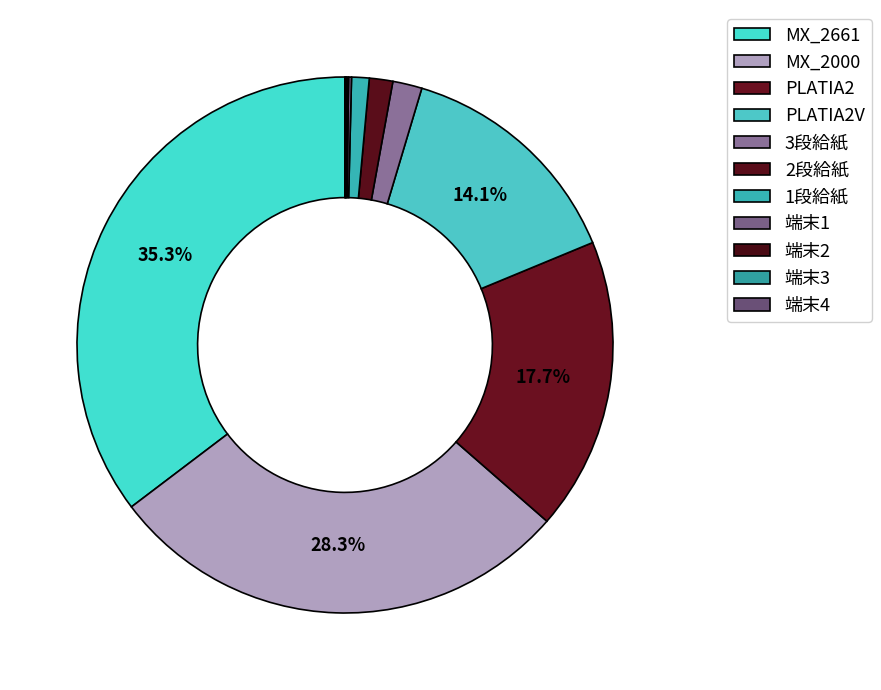

What is the change in value from 3段給紙 to 端末3?

-48000